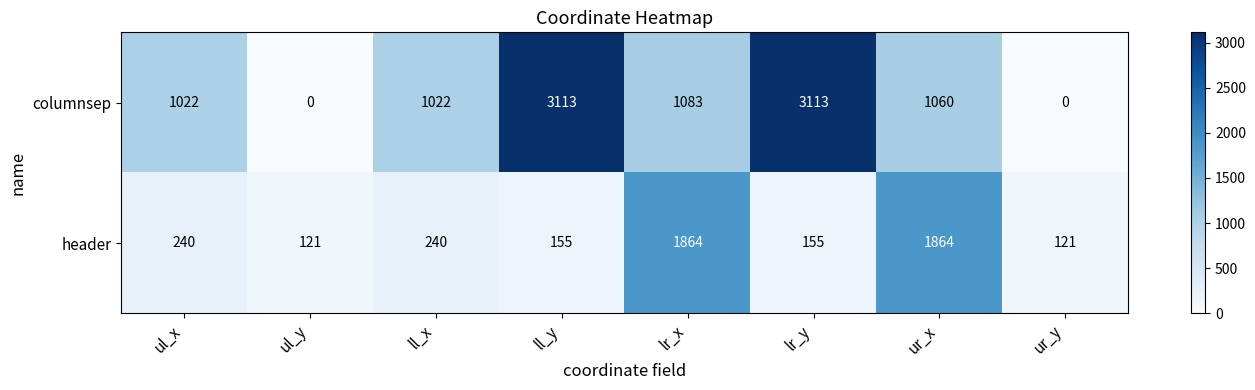

At how many categories does at least one series exceed 2765?

2